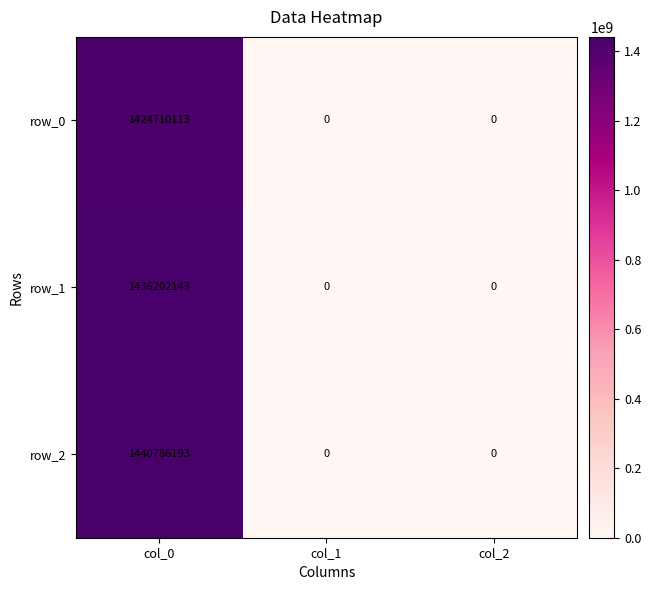

What is the maximum value shown in the chart?

1440786193